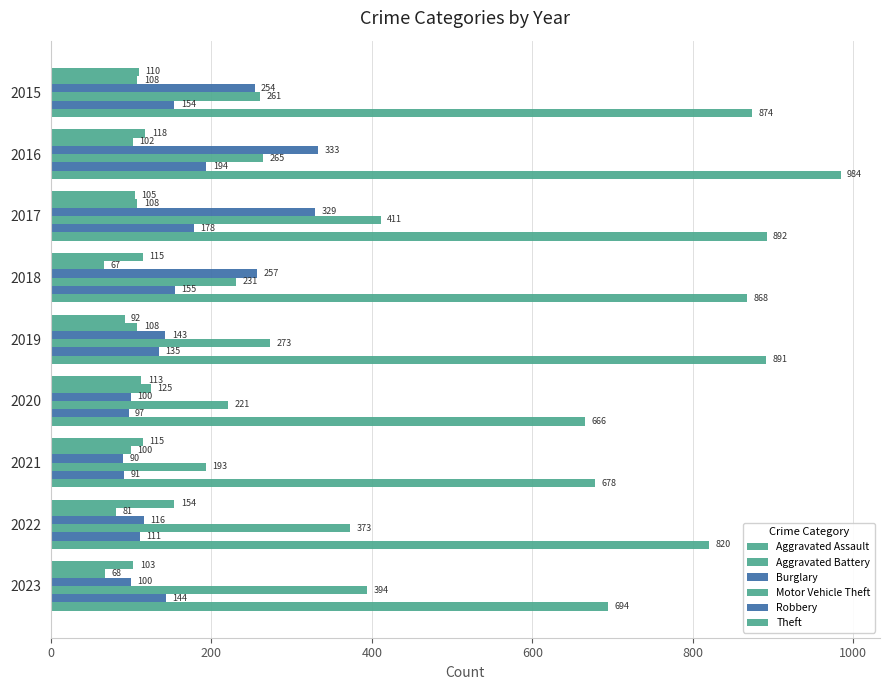

How many Aggravated Battery values are between 81 and 108?

6